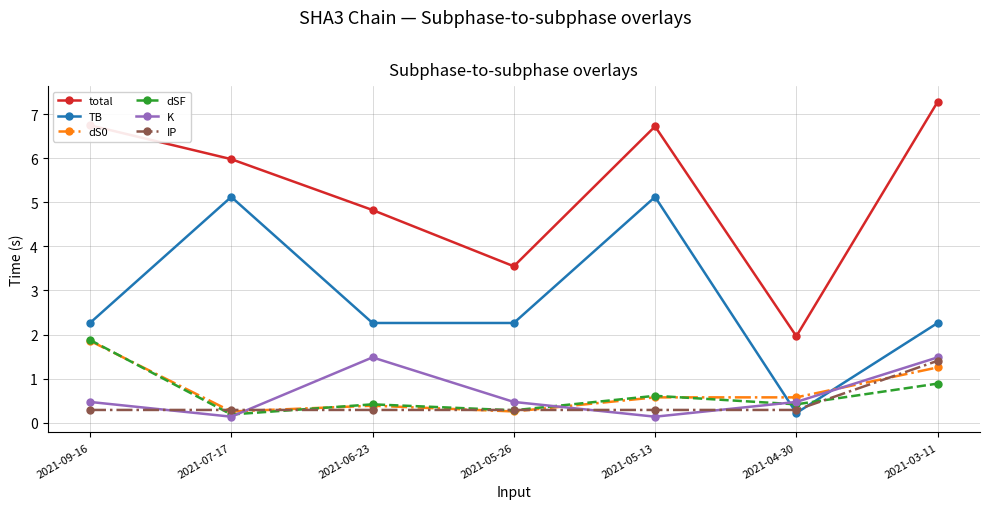

Where does the TB series first go above 2?

2021-09-16